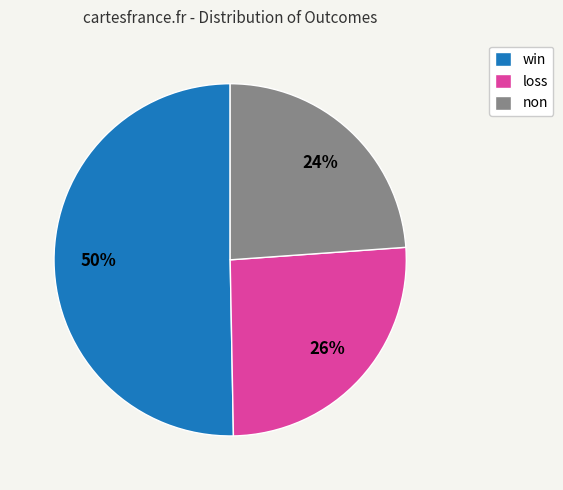

Rank the categories by value from lowest to highest.

non, loss, win